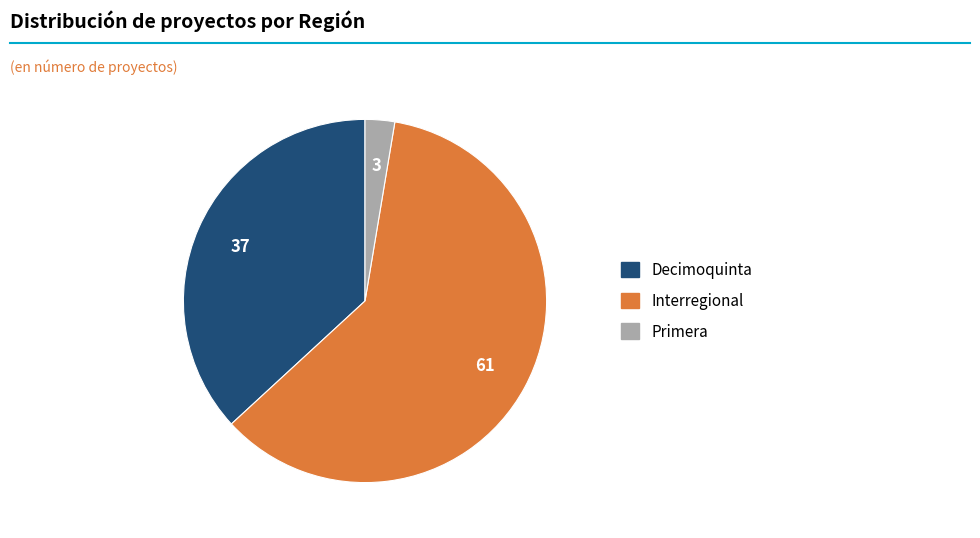

What is the largest slice in the pie chart?

Interregional